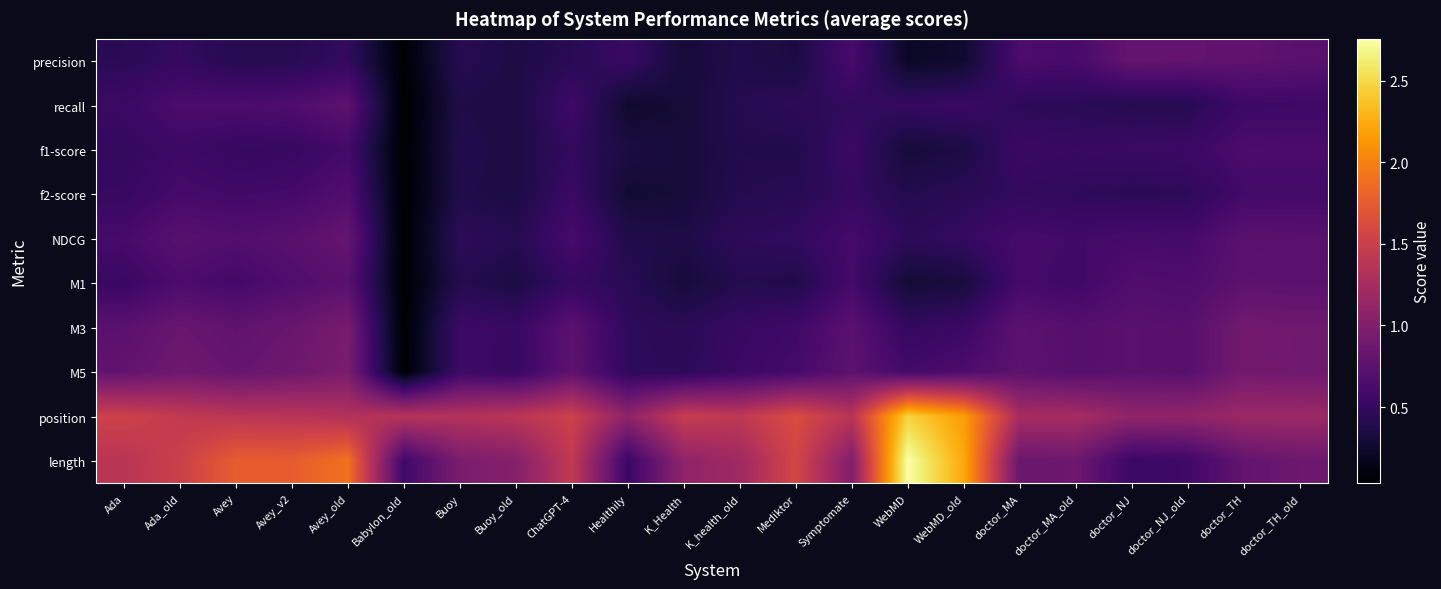

Rank the series by their maximum value, from lowest to highest.

f1-score, f2-score, recall, M1, precision, NDCG, M3, M5, position, length